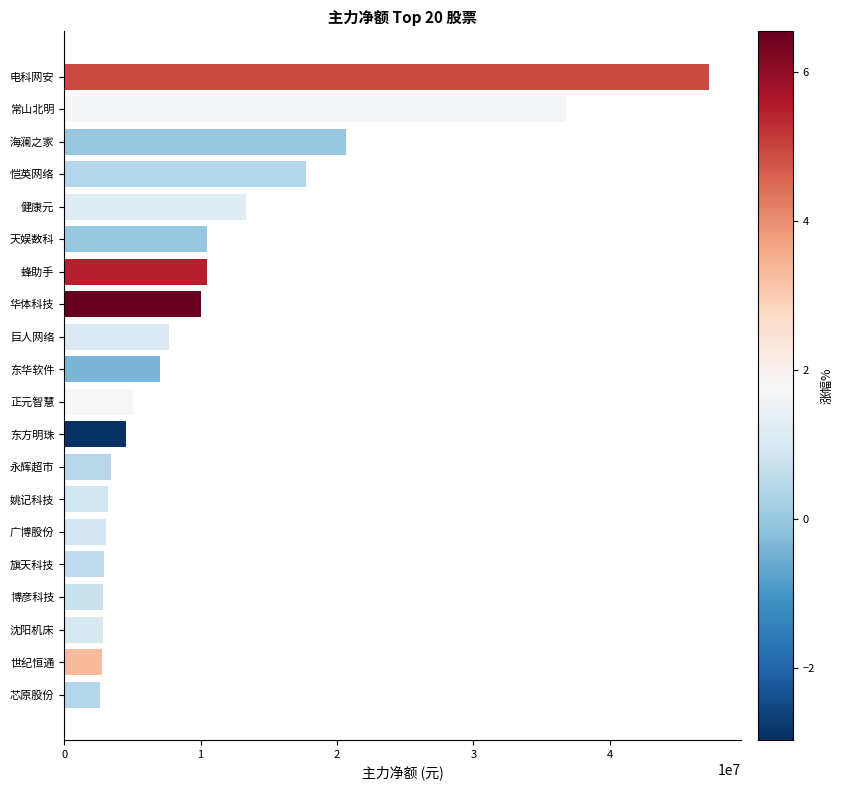

Which has a higher value, 姚记科技 or 正元智慧?

正元智慧